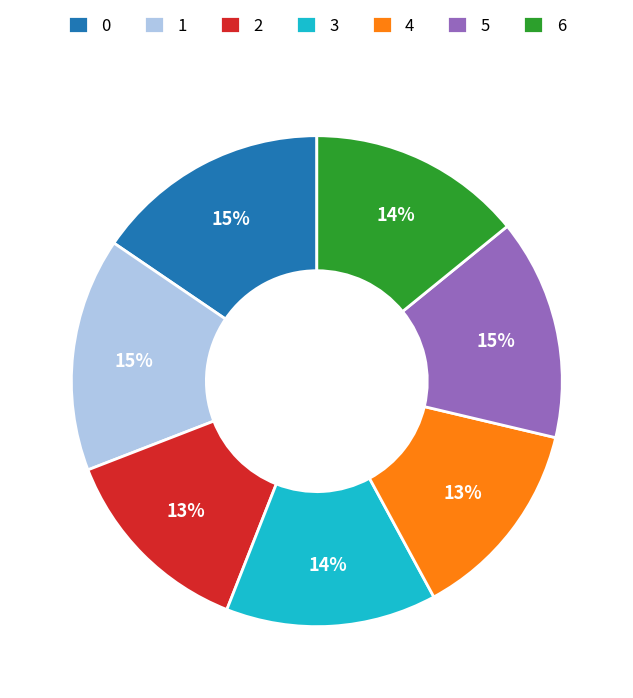

Does 2 account for over 50% of the chart?

No